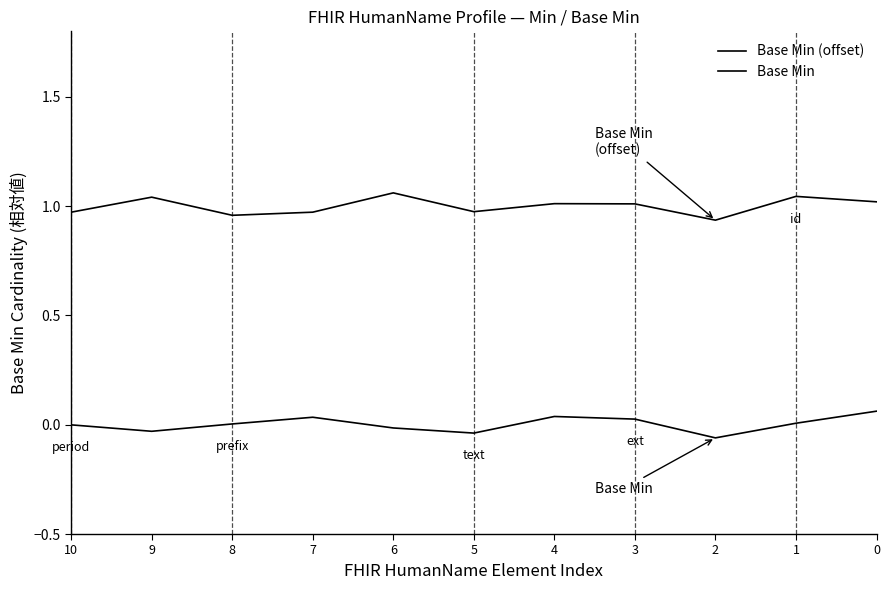

How many interior local valleys does the Base Min (offset) series have?

3